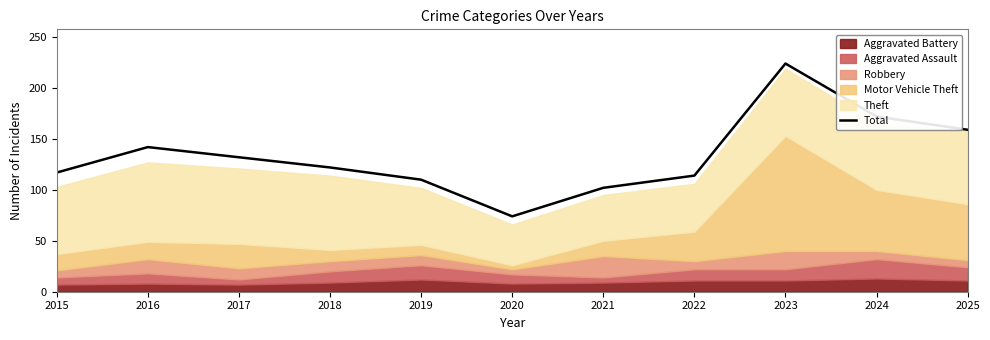

How many data points does each series have?

11